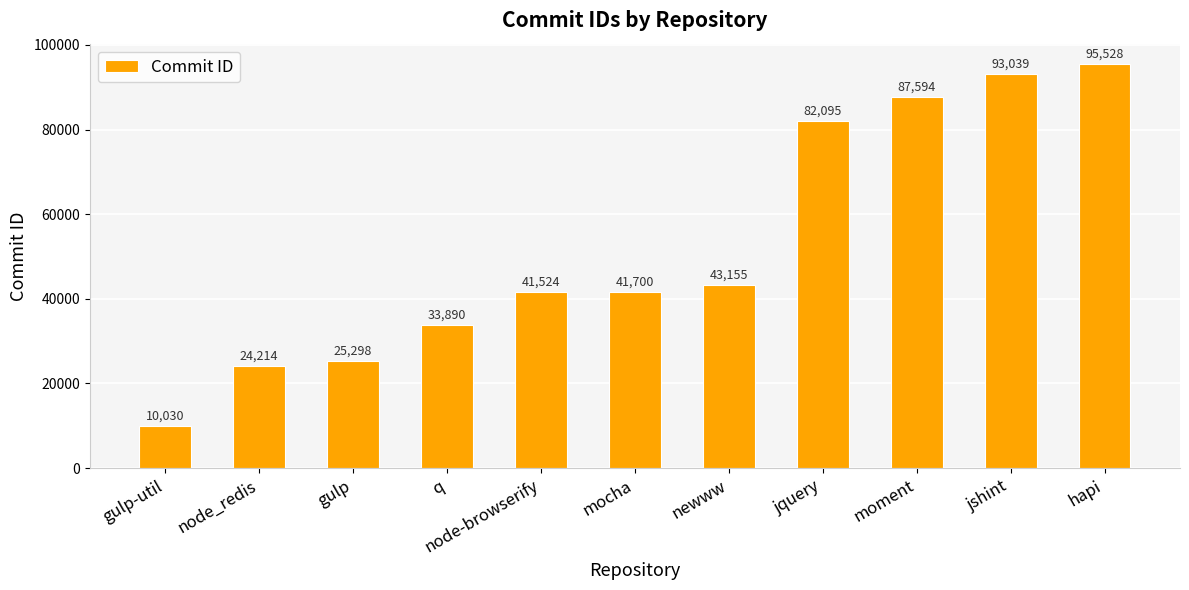

True or false: the data shows 2611 at gulp-util.

False